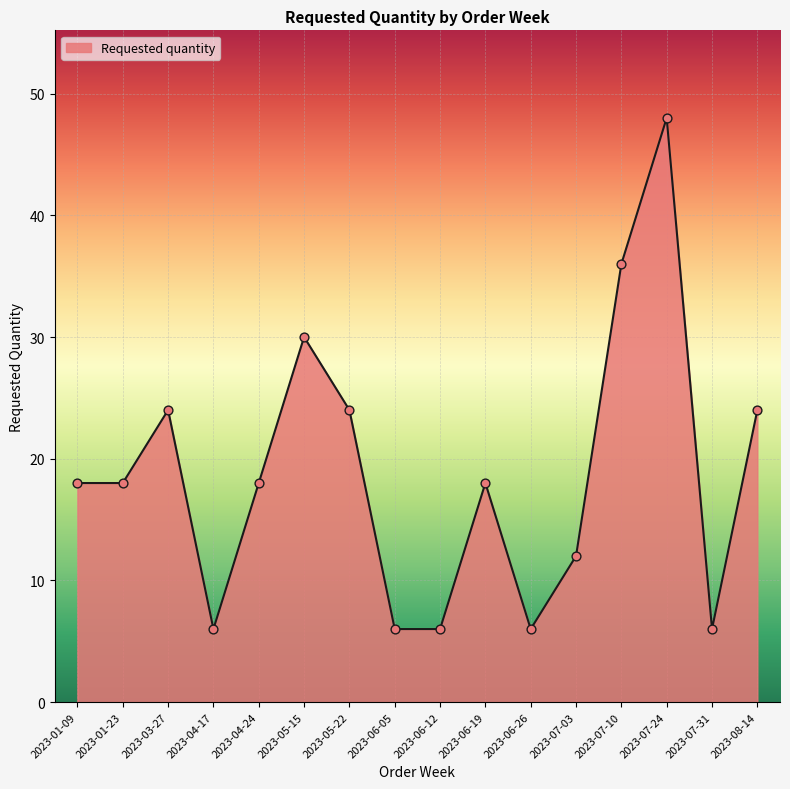

Approximately how many times larger is the value at 2023-01-23 compared to 2023-05-15?

0.6